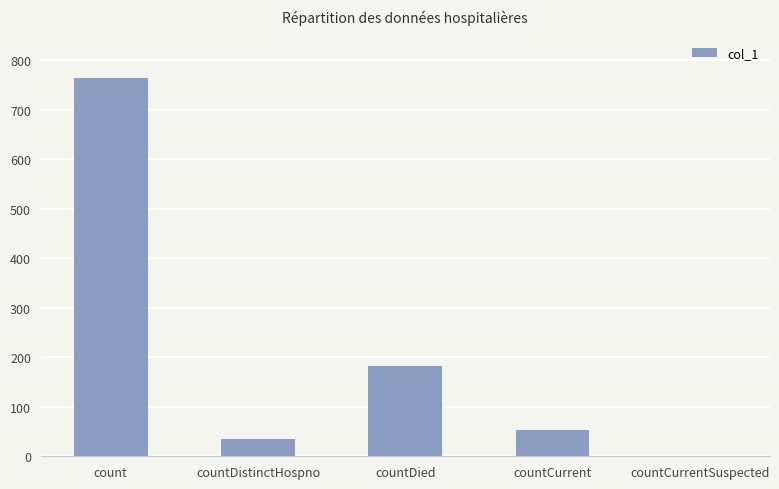

Are the bars grouped side by side (vs. stacked)?

No